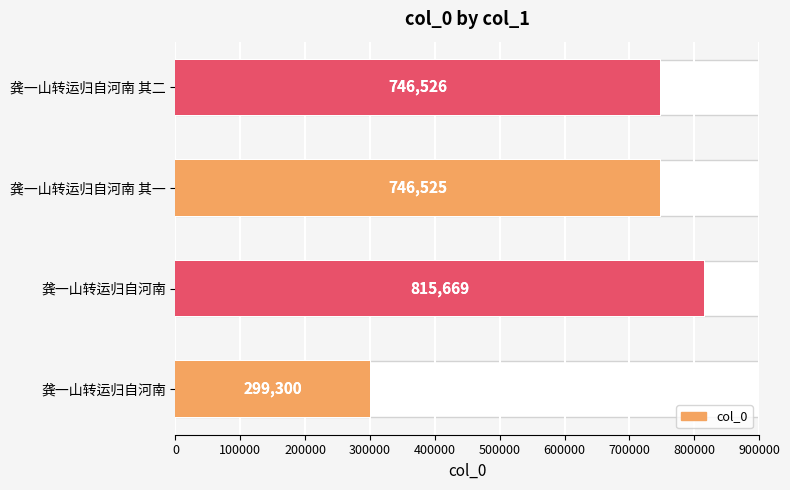

Count the number of data series in this chart.

2